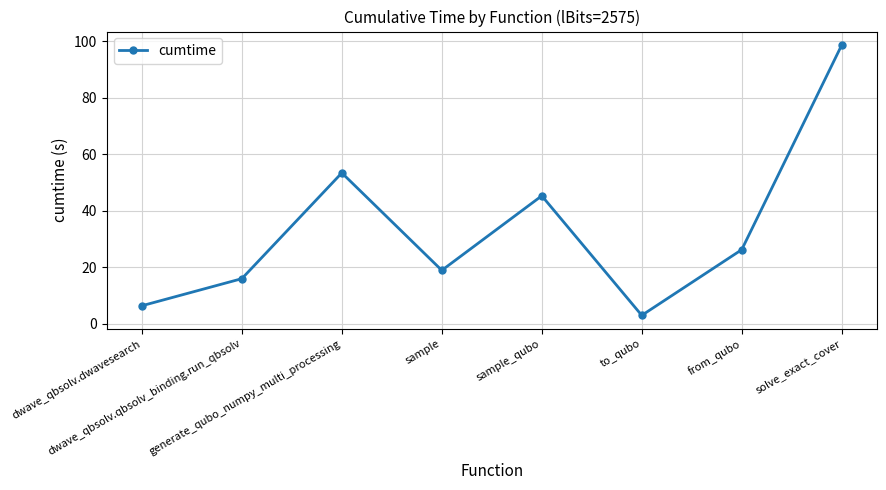

Does the chart display data point markers on the line(s)?

Yes